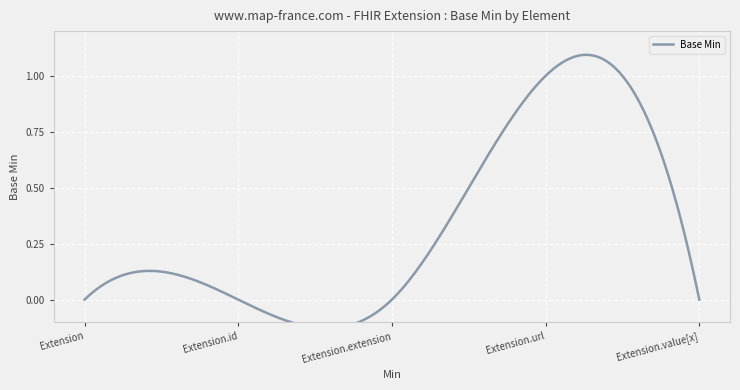

Reading left to right, transcribe all the data shown in this chart.

0	0	0	1	0